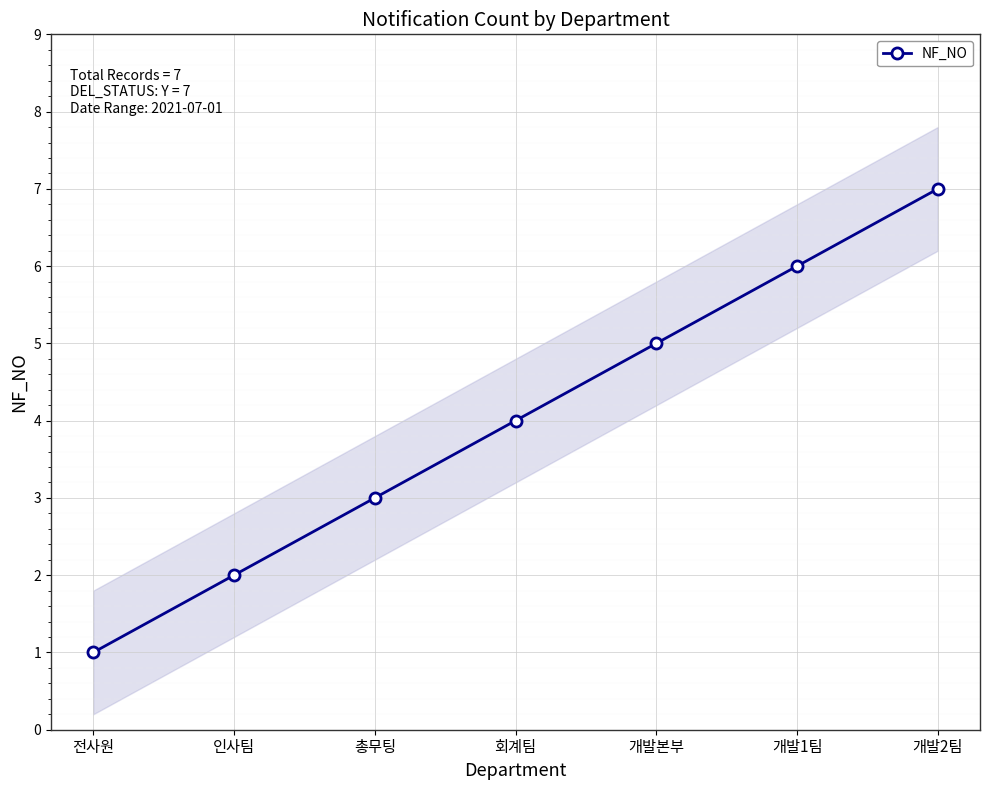

What is the minimum value shown in the chart?

1